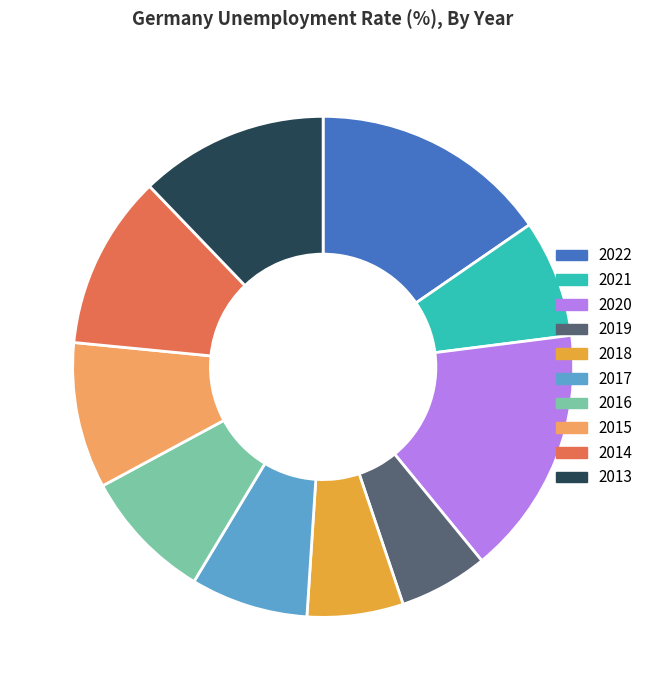

Does 2013 represent more than half of the total?

No